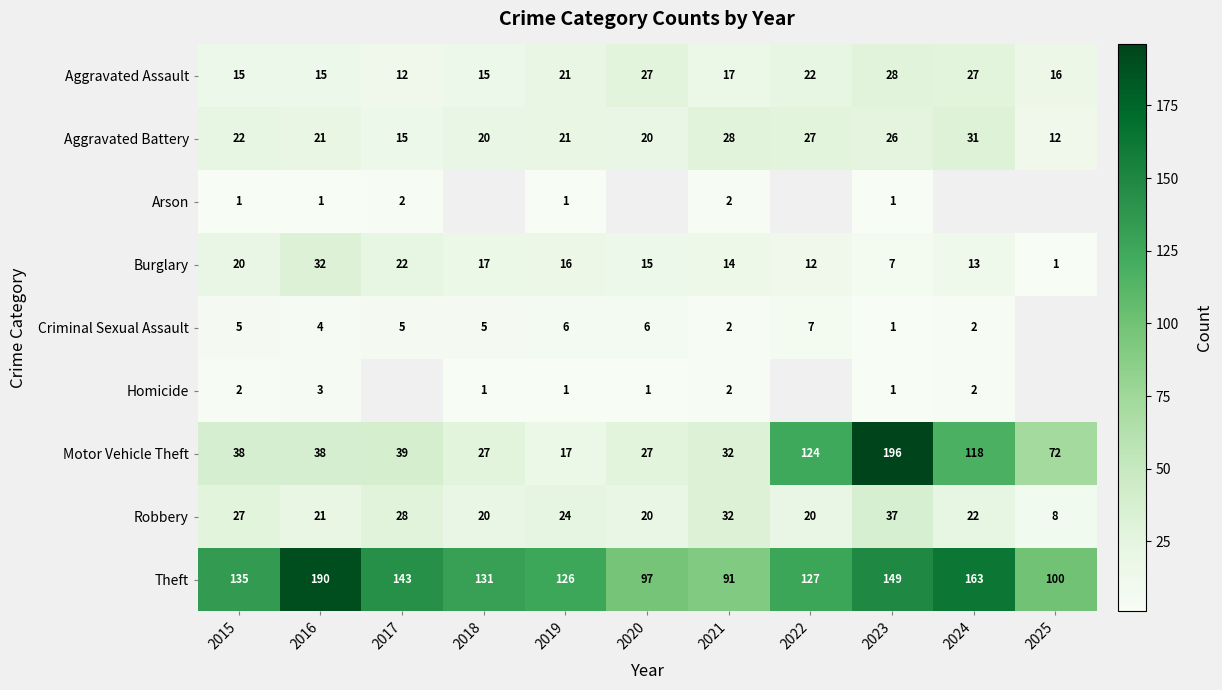

The value of Aggravated Assault at 2022 is 32.0. True or false?

False